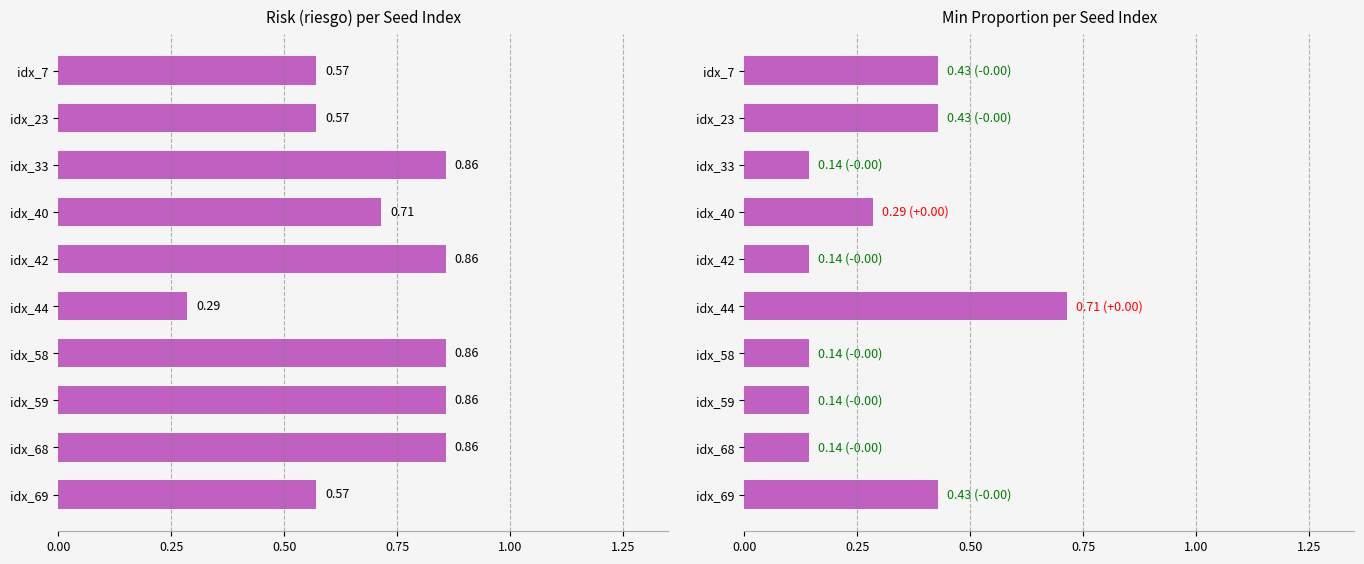

What is the difference between the maximum and second lowest values in the proporcion_min series?

0.6